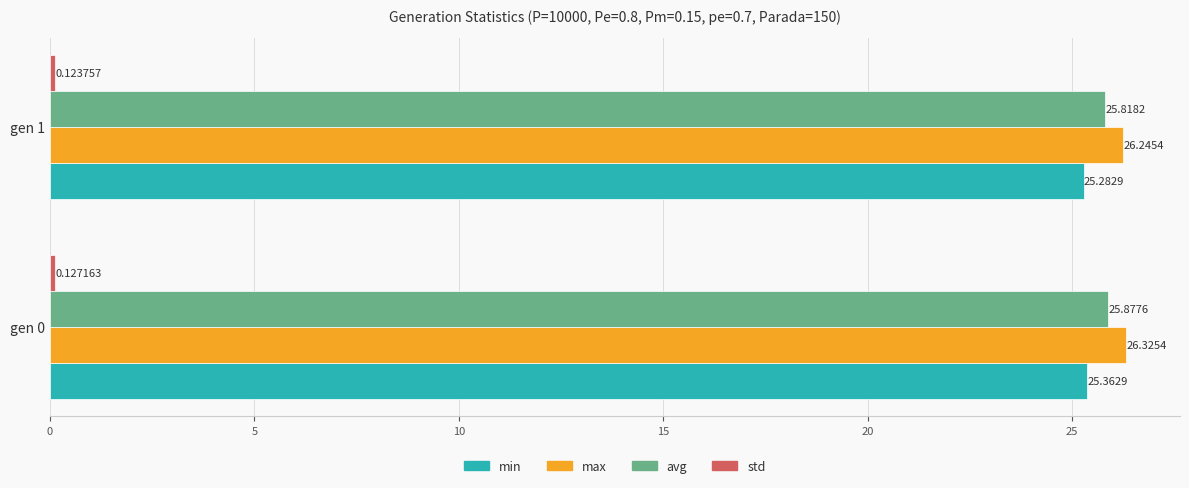

What is the difference between the highest and lowest values at gen 1?

26.1